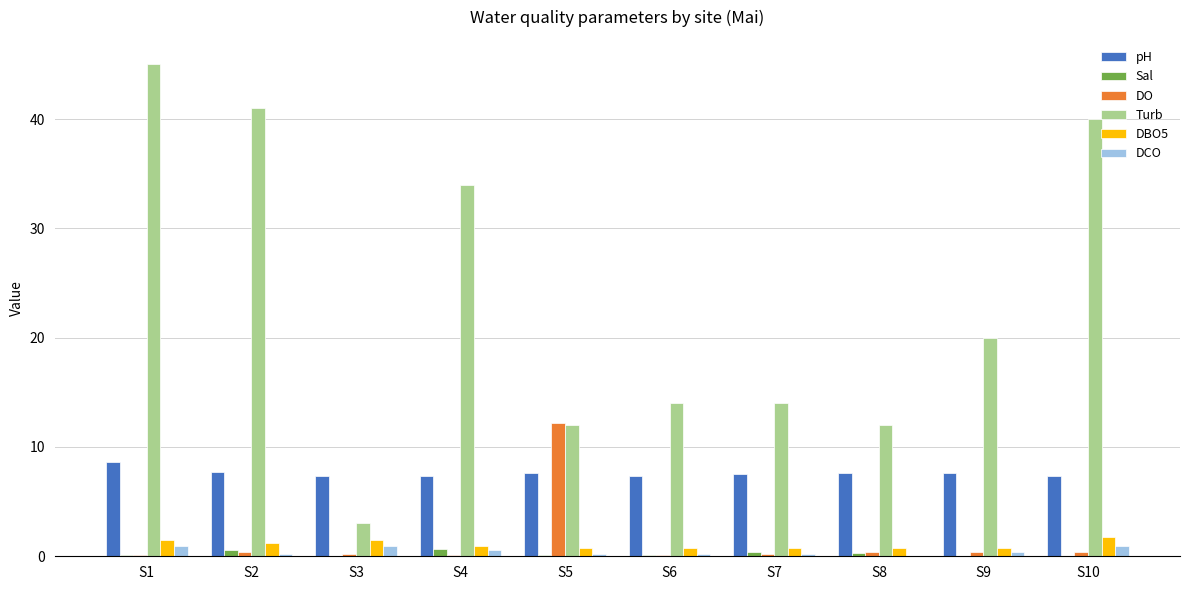

What is the average value of the Turb series?

23.5